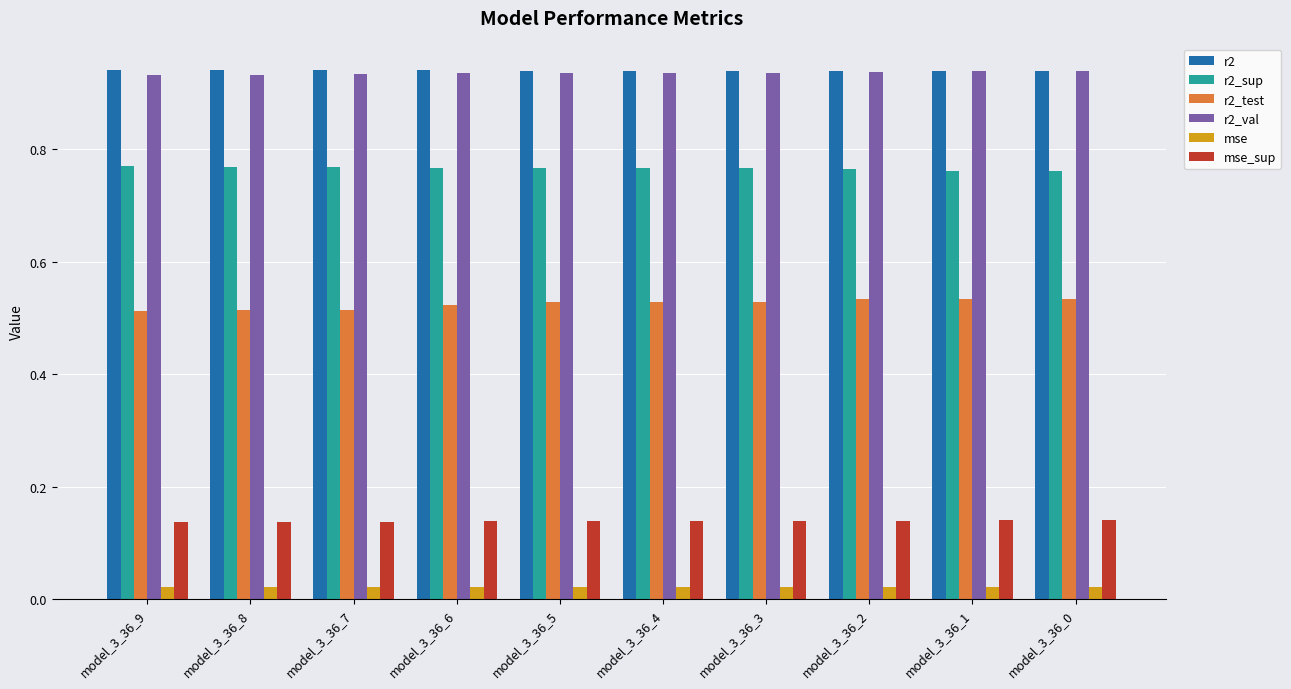

How many groups of bars are there?

10